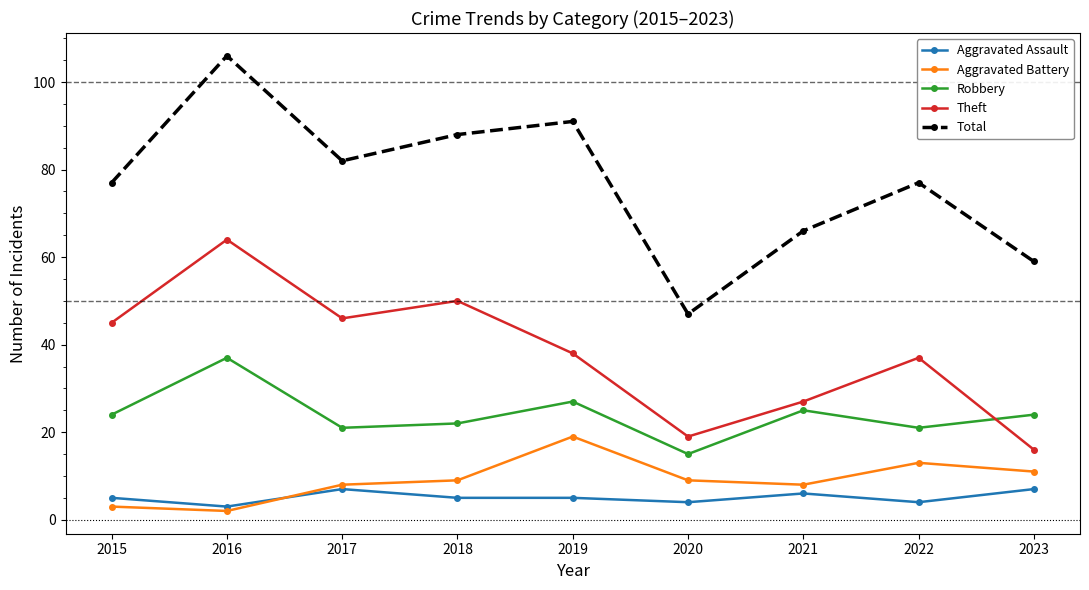

The Robbery series shows 45 at 2019. True or false?

False